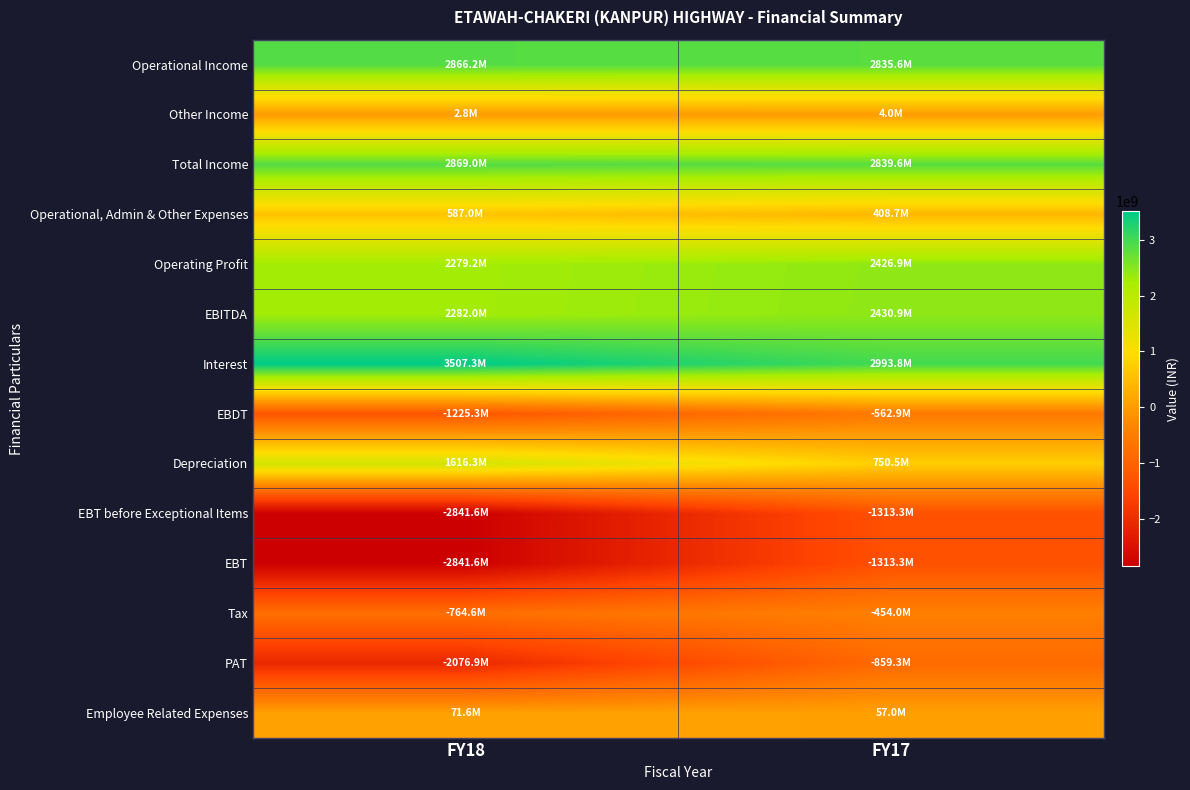

Reading left to right, extract all data points from this chart.

Operational Income: FY18=2866206008	FY17=2835616332
Other Income: FY18=2823970	FY17=3990916
Total Income: FY18=2869029978	FY17=2839607248
Operational, Admin & Other Expenses: FY18=587006276	FY17=408684564
Operating Profit: FY18=2279199732	FY17=2426931768
EBITDA: FY18=2282023702	FY17=2430922684
Interest: FY18=3507320679	FY17=2993778062
EBDT: FY18=-1225296977	FY17=-562855378
Depreciation: FY18=1616255599	FY17=750476416
EBT before Exceptional Items: FY18=-2841552576	FY17=-1313331794
EBT: FY18=-2841552576	FY17=-1313331794
Tax: FY18=-764615850	FY17=-454011706
PAT: FY18=-2076936726	FY17=-859320088
Employee Related Expenses: FY18=71625282	FY17=57010663